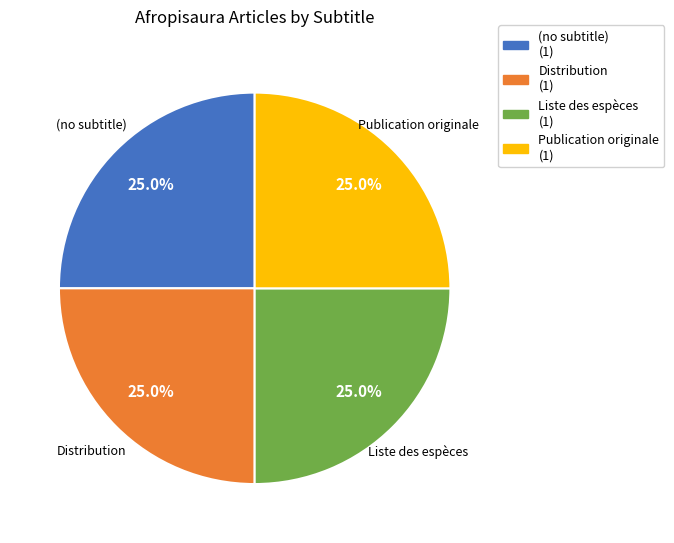

How many slices are in this pie chart?

4